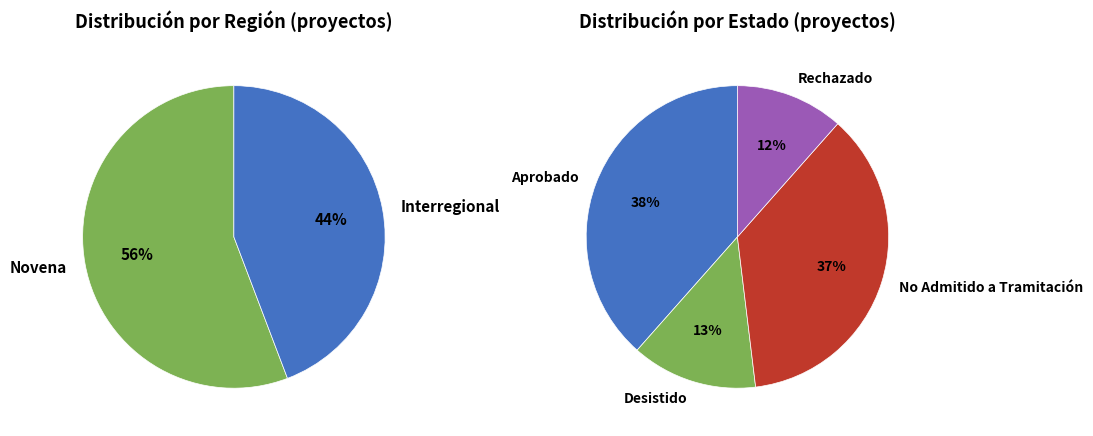

What is the largest slice in the pie chart?

Novena